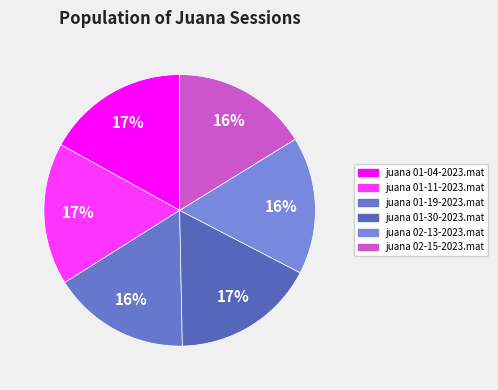

True or false: juana 01-11-2023.mat accounts for 17% of the total.

True